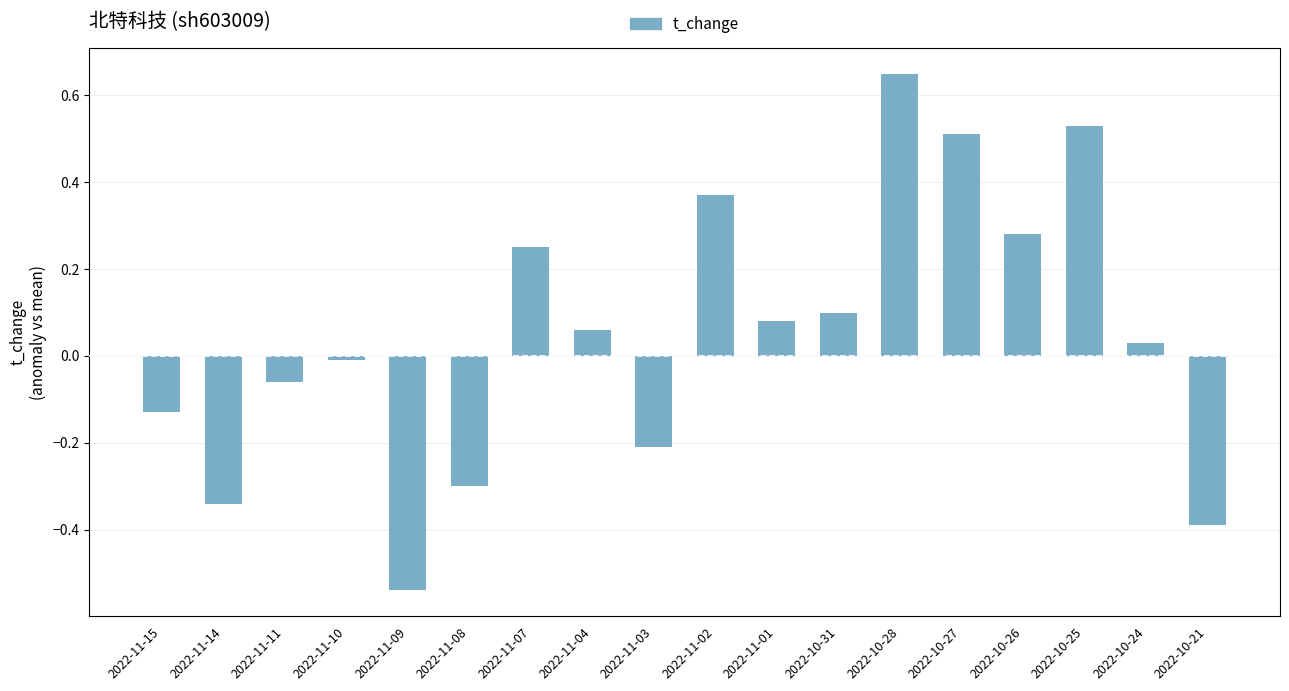

List the labels in order of value, largest first.

2022-10-28, 2022-10-25, 2022-10-27, 2022-11-02, 2022-10-26, 2022-11-07, 2022-10-31, 2022-11-01, 2022-11-04, 2022-10-24, 2022-11-10, 2022-11-11, 2022-11-15, 2022-11-03, 2022-11-08, 2022-11-14, 2022-10-21, 2022-11-09